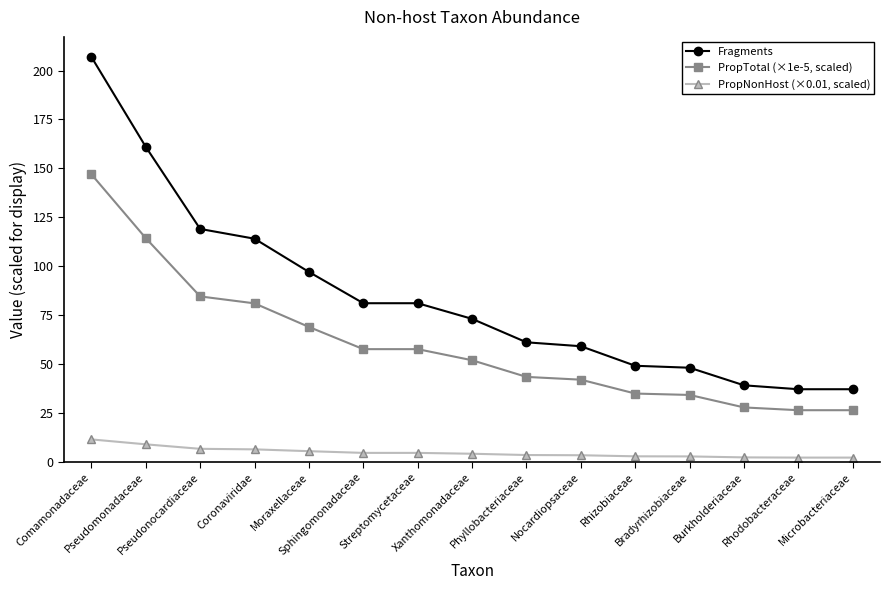

What is the smallest value displayed?

2.0